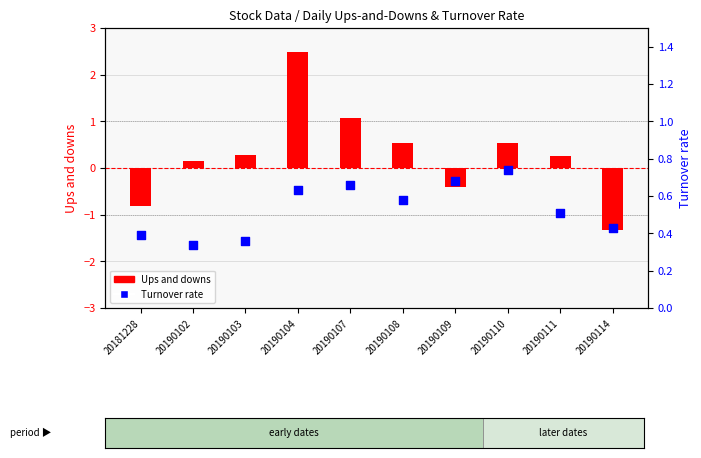

Is the value of Ups and downs at 20190111 greater than the value of Turnover rate at 20190108?

No